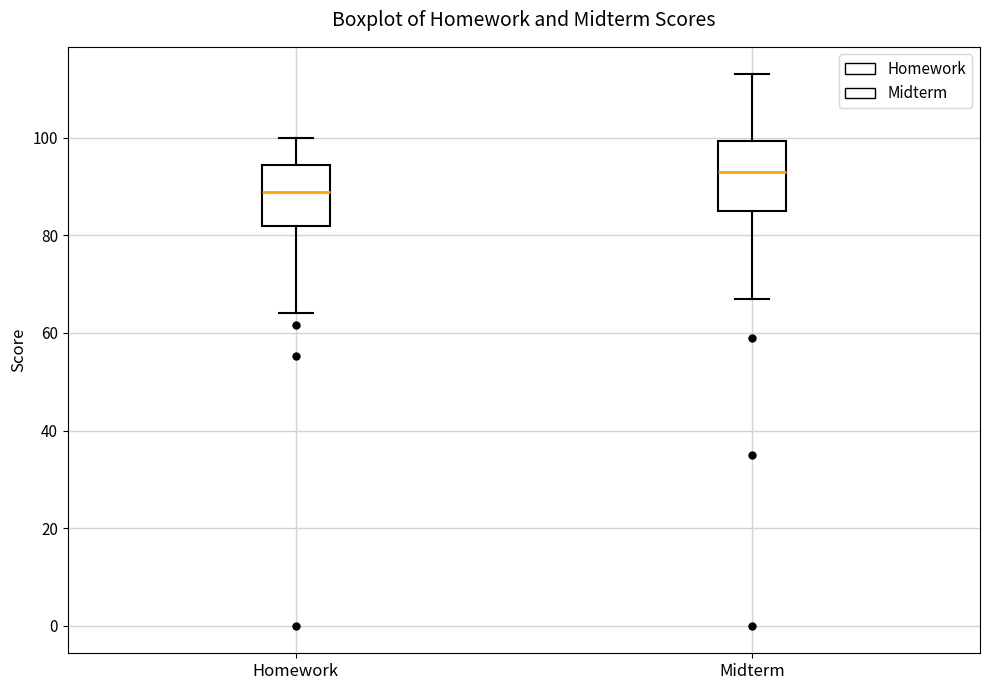

Reading left to right, read every box against the y-axis: the position of its median line, the range the box covers, and the ends of its whiskers. The values are not printed on the chart, so give them approximately, as read against the axis.

Homework: median 88, box 82 to 94, whiskers 64 to 100
Midterm: median 94, box 86 to 100, whiskers 68 to 114